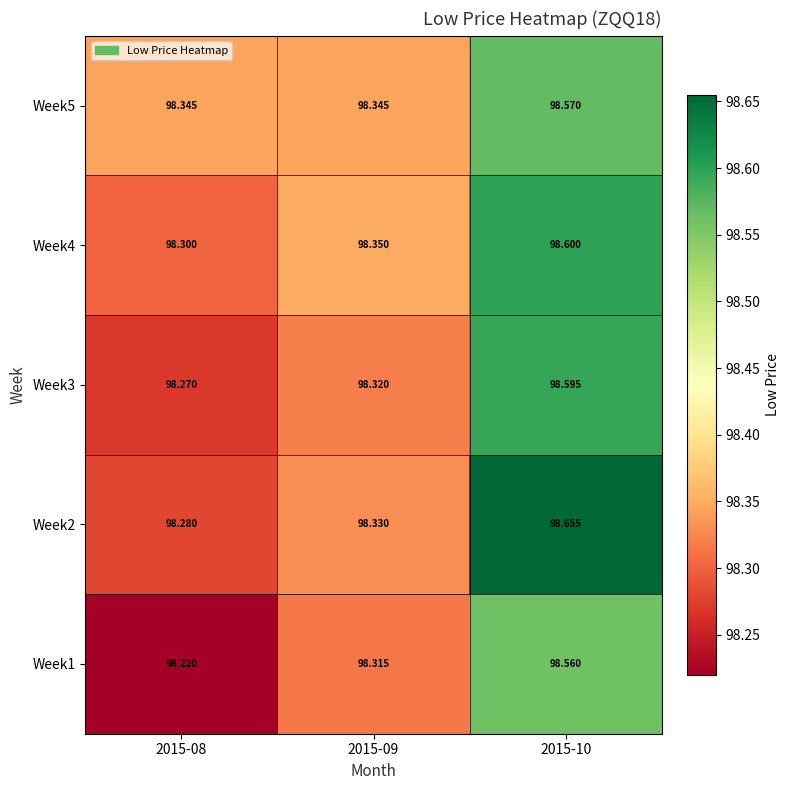

What is the total value across all series at 2015-10?

493.0